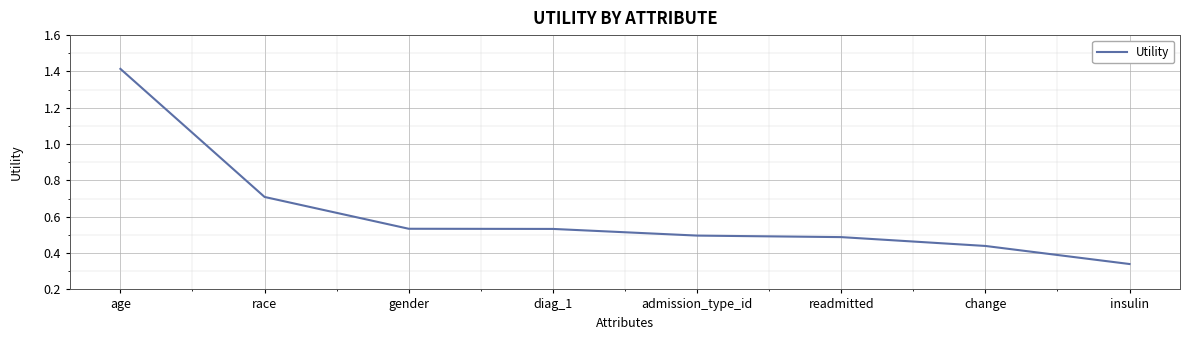

True or false: the data shows 2.3 at age.

False